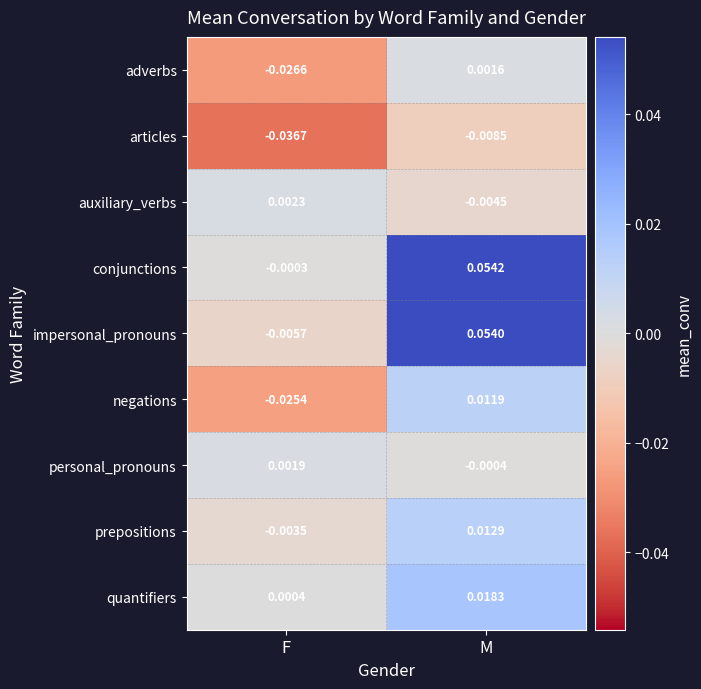

List the series in order of their peak value, lowest first.

articles, adverbs, personal_pronouns, auxiliary_verbs, negations, prepositions, quantifiers, impersonal_pronouns, conjunctions